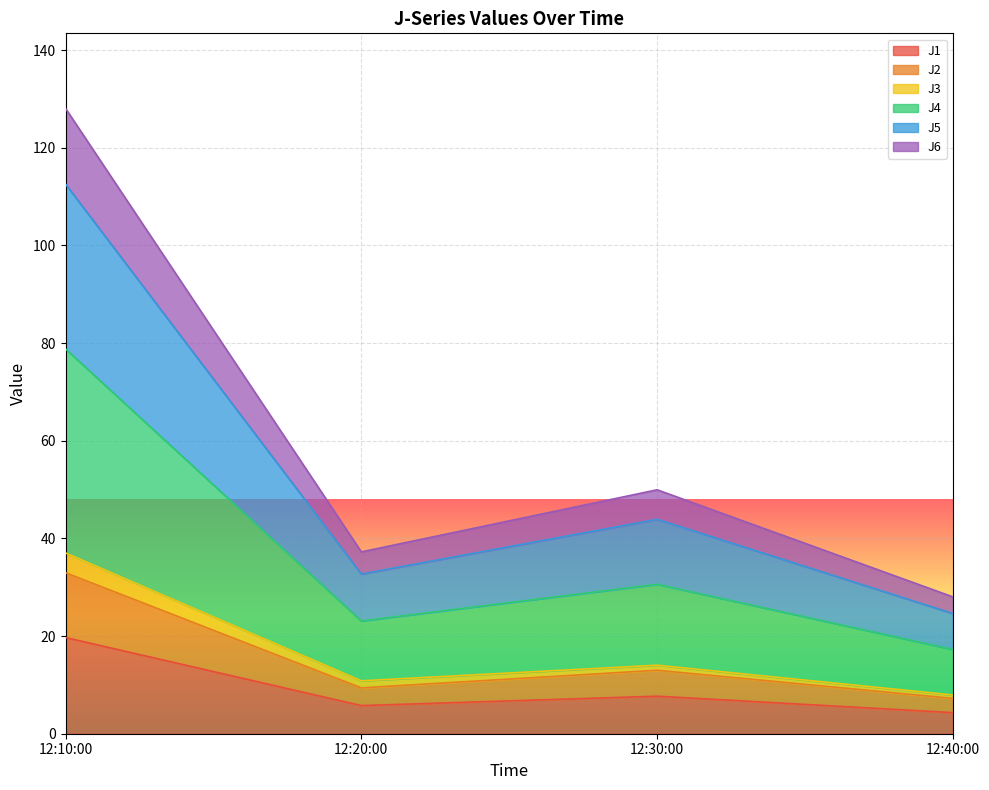

How many interior local peaks does the J4 series have?

1